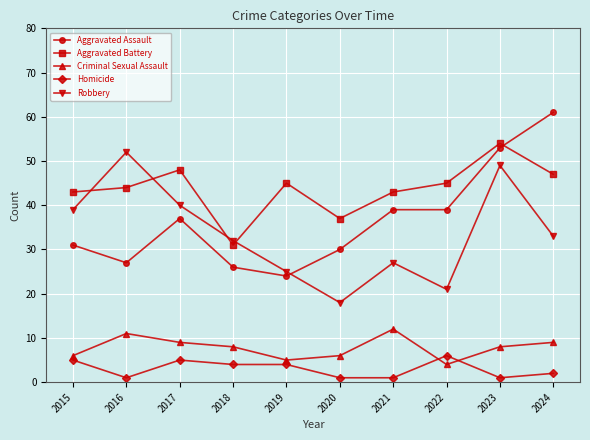

At which label does Aggravated Assault reach its minimum?

2019